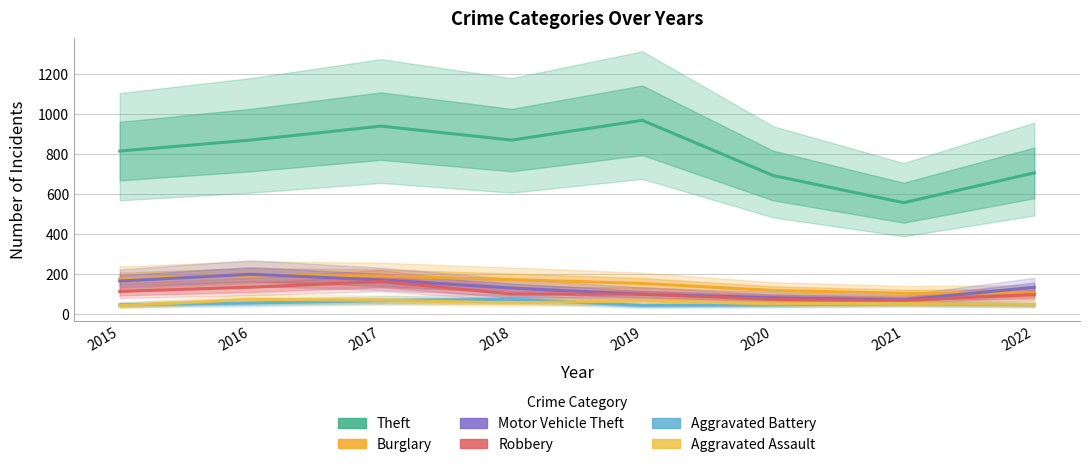

Which label corresponds to the largest value in the chart?

2019